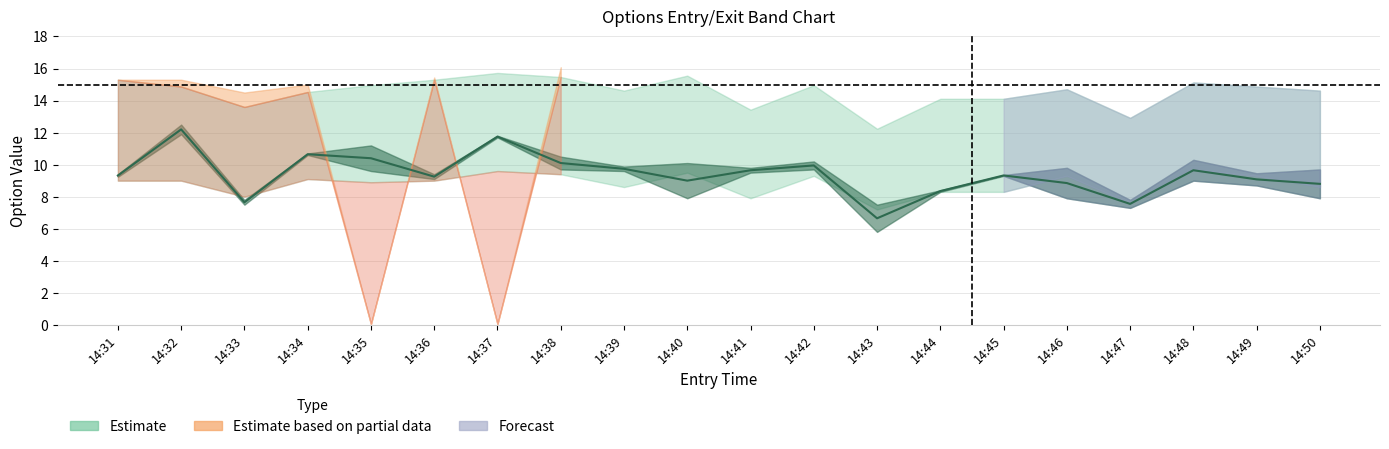

Reading right to left, transcribe all the data shown in this chart.

8.8	9.1	9.7	7.5	8.9	9.3	8.4	6.7	9.9	9.7	9.0	9.7	10.1	11.8	9.2	10.4	10.6	7.7	12.2	9.3